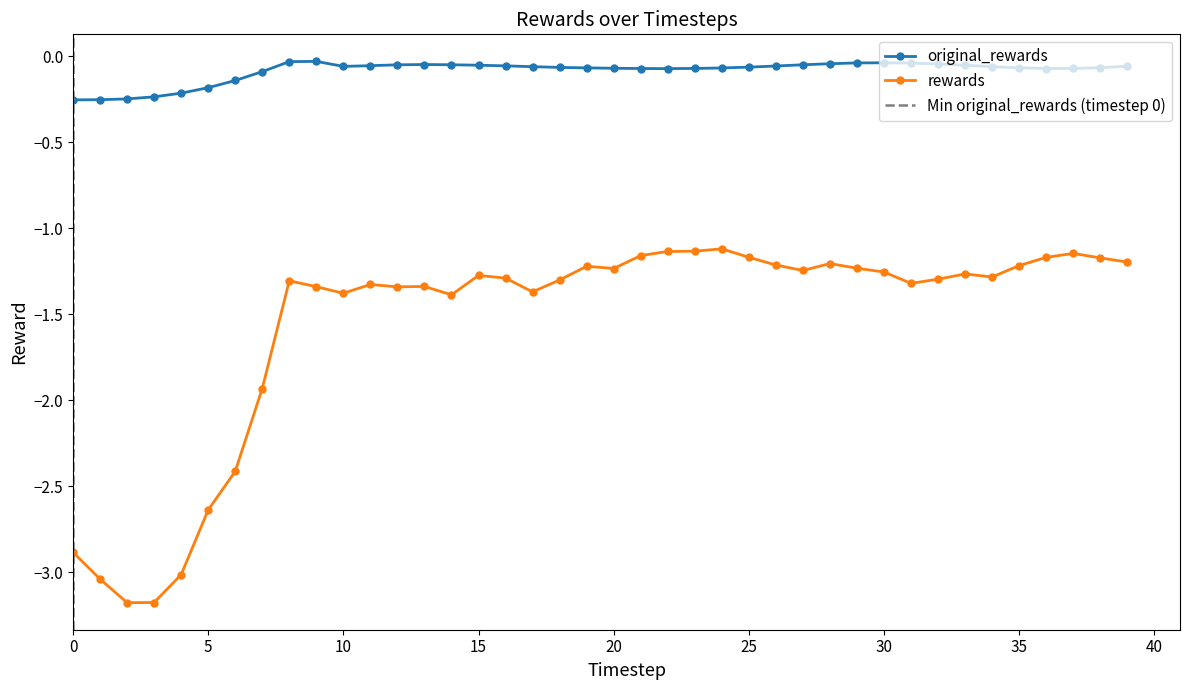

Which series changed the most between 15 and 31?

rewards